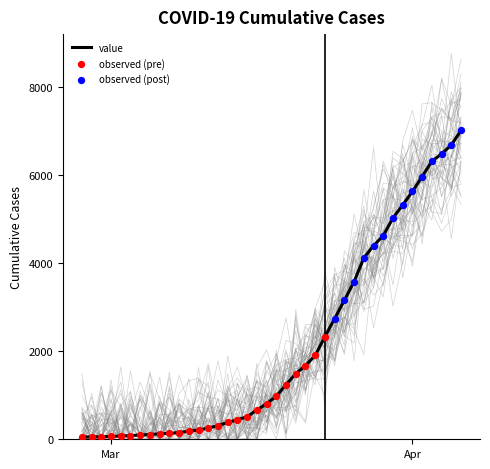

What is the change in value from 2020-03-21 to 2020-03-29?

+2946